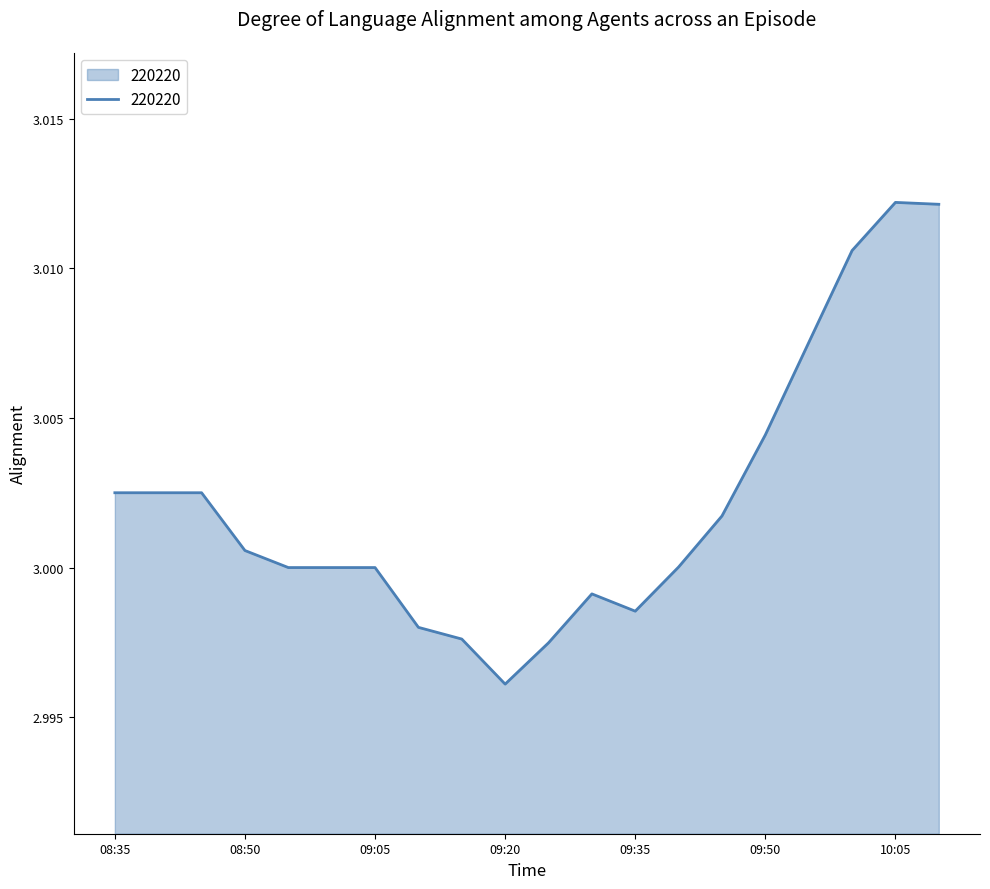

What is the value of the 10th point from the left?

3.0